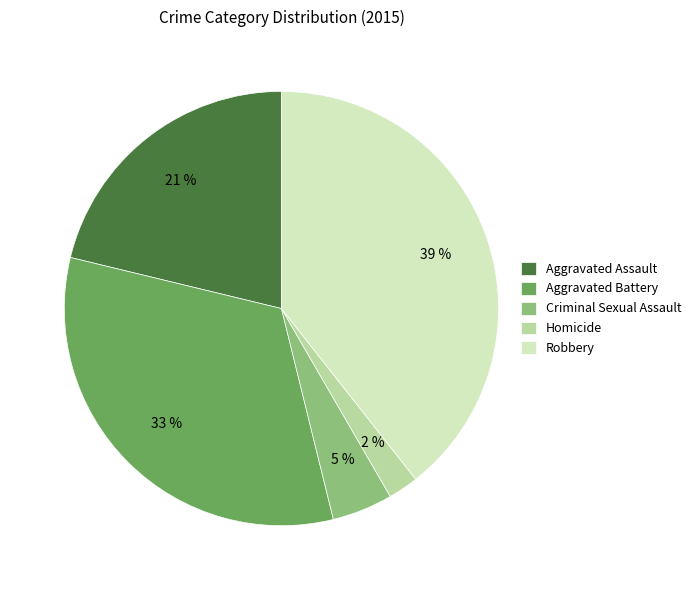

How many slices are in this pie chart?

5